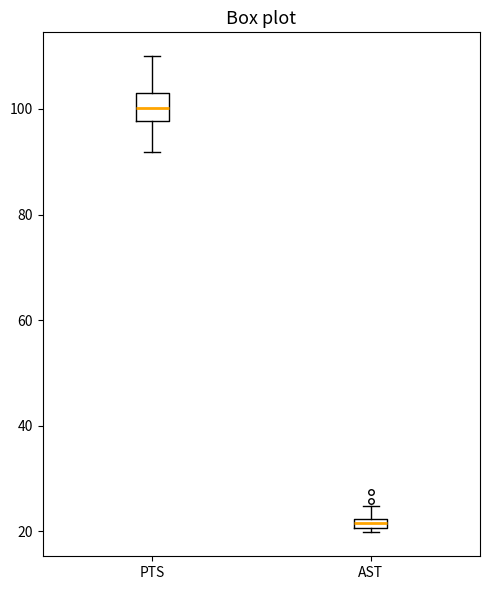

Which box is the tallest, from its lower edge to its upper edge?

PTS